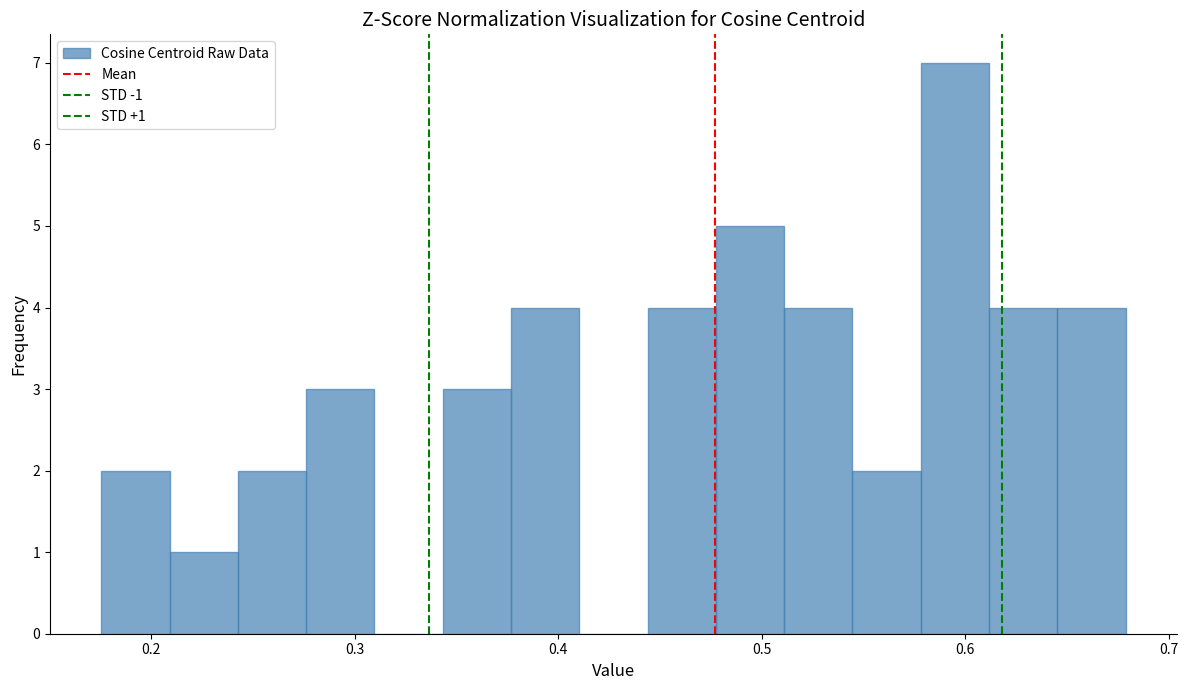

Around what value on the x-axis is the tallest bar? Give the approximate position of its centre, as read against the axis.

0.59